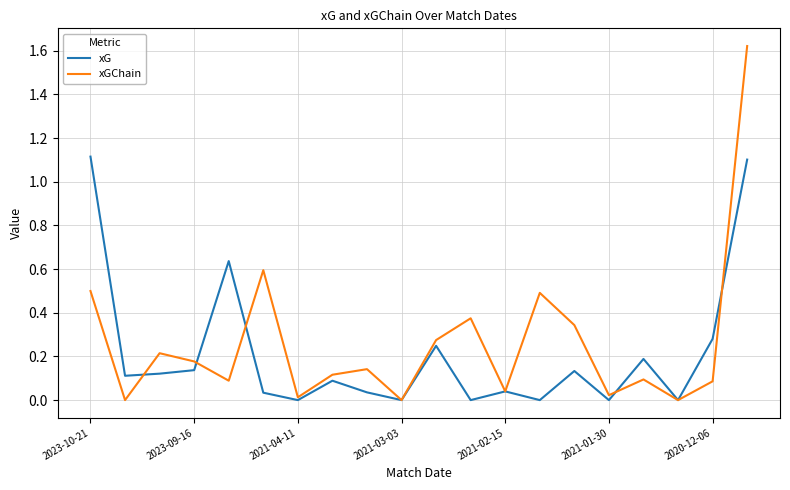

List the series in order of their peak value, lowest first.

xG, xGChain